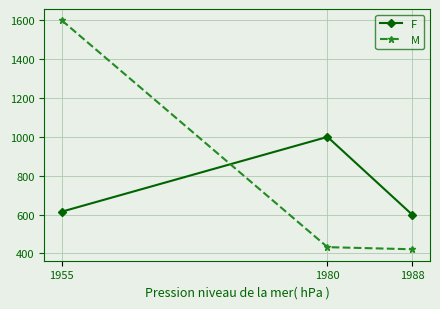

Which series has the widest spread of values?

M